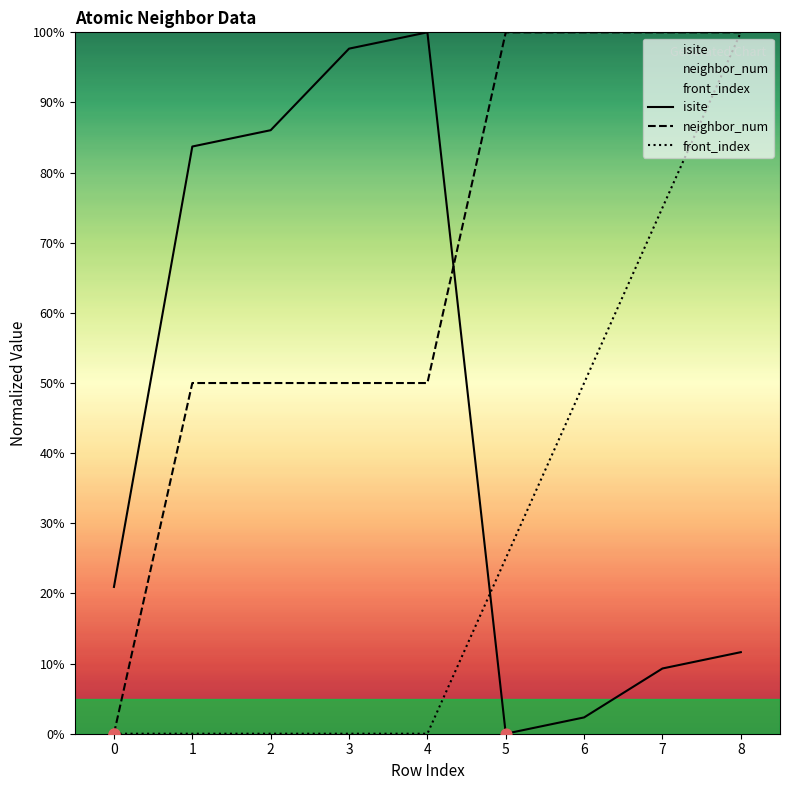

What is the total value across all series at 6?

1.5